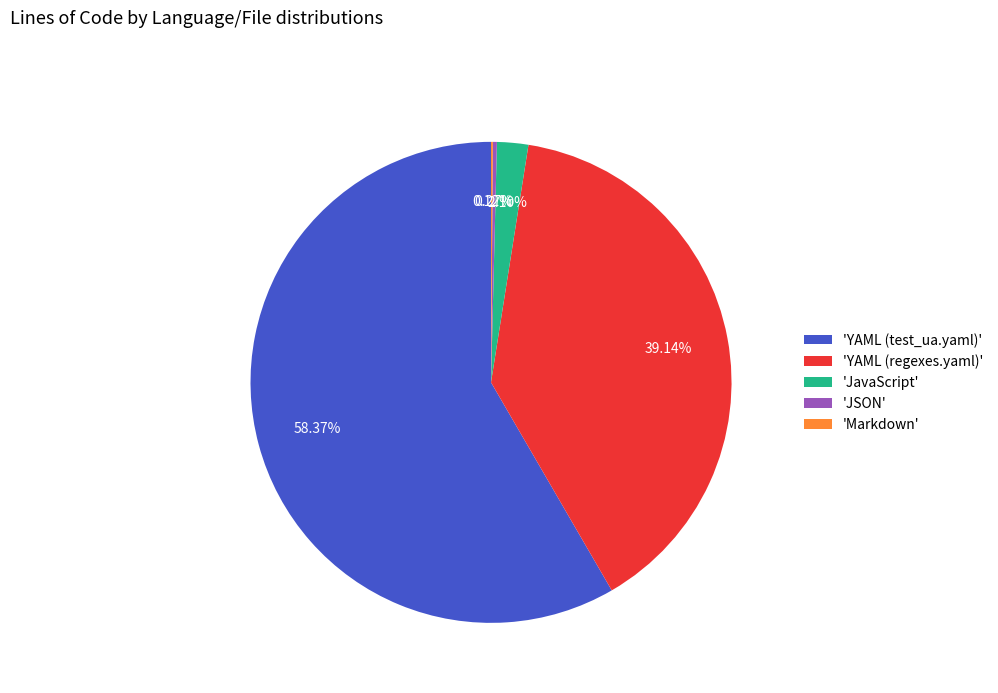

Which slice is the largest?

'YAML (test_ua.yaml)'